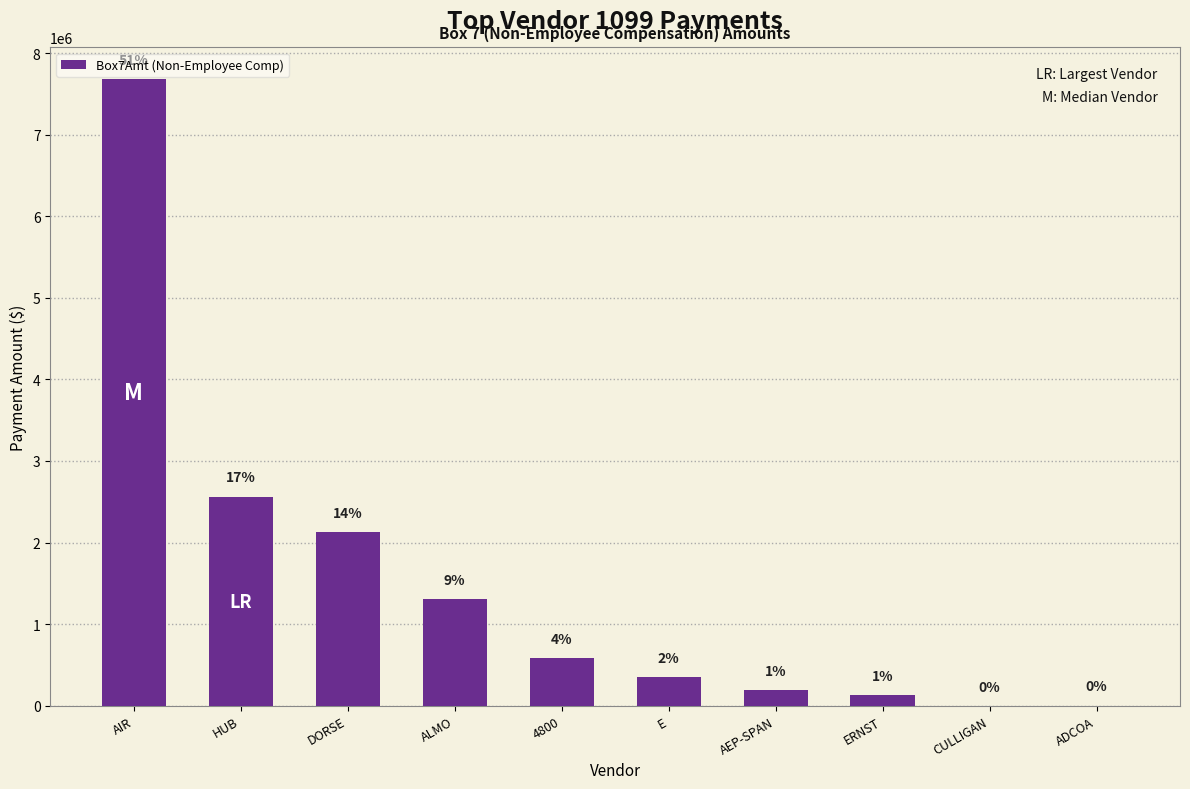

What is the minimum value shown in the chart?

98.2